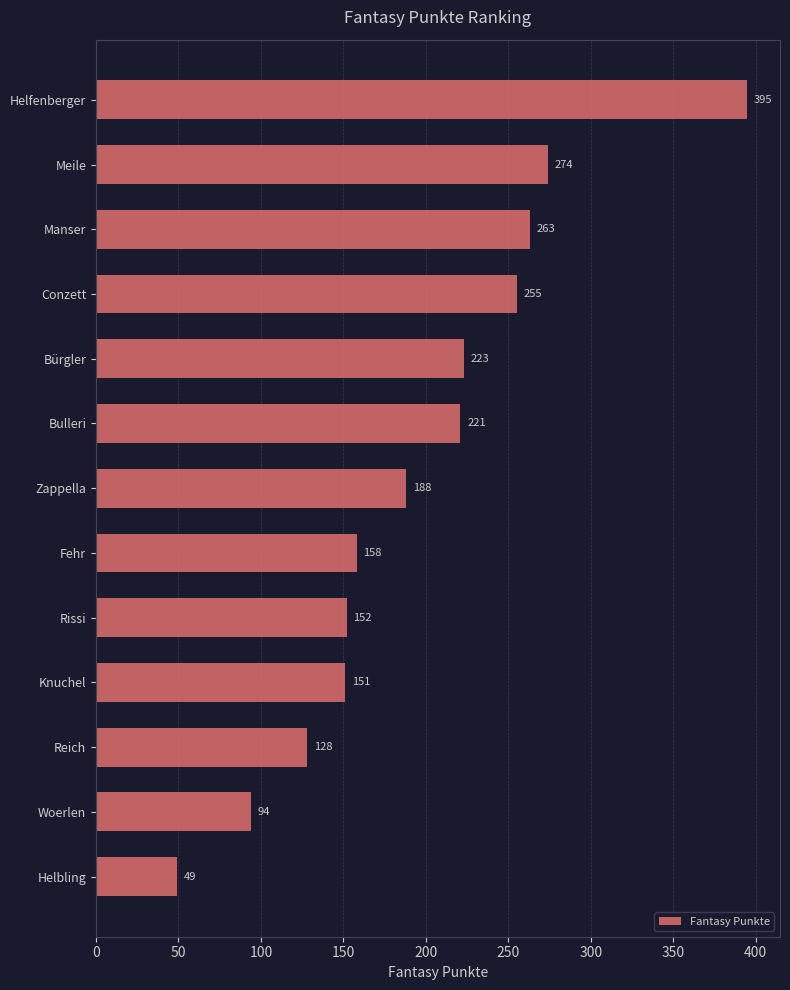

What is the difference between the values at Reich and Meile?

146